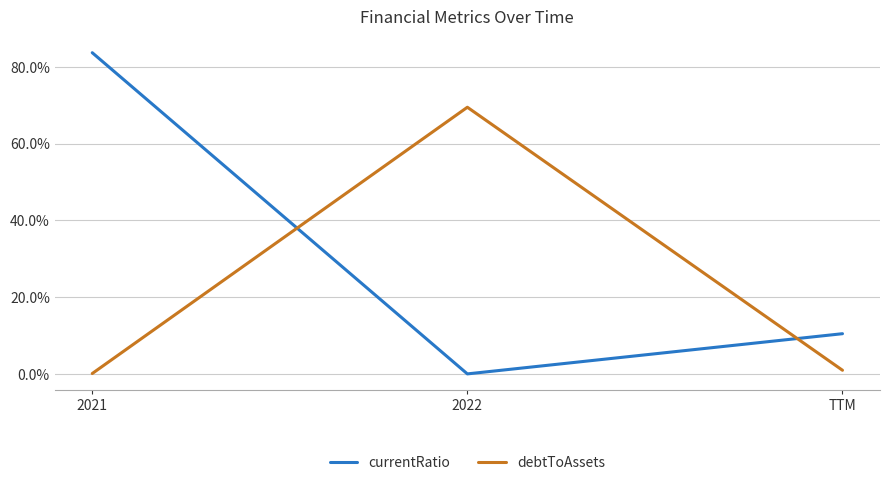

At which category is the sum across all series the highest?

2021